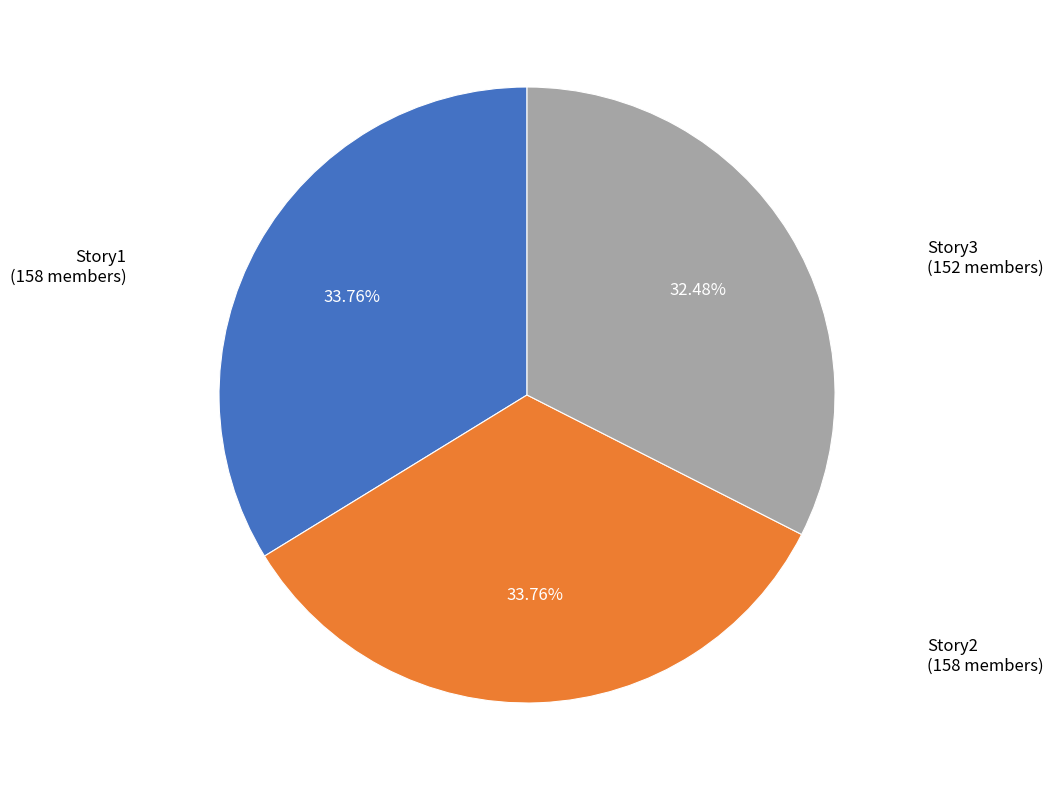

Does any single category account for the majority?

No